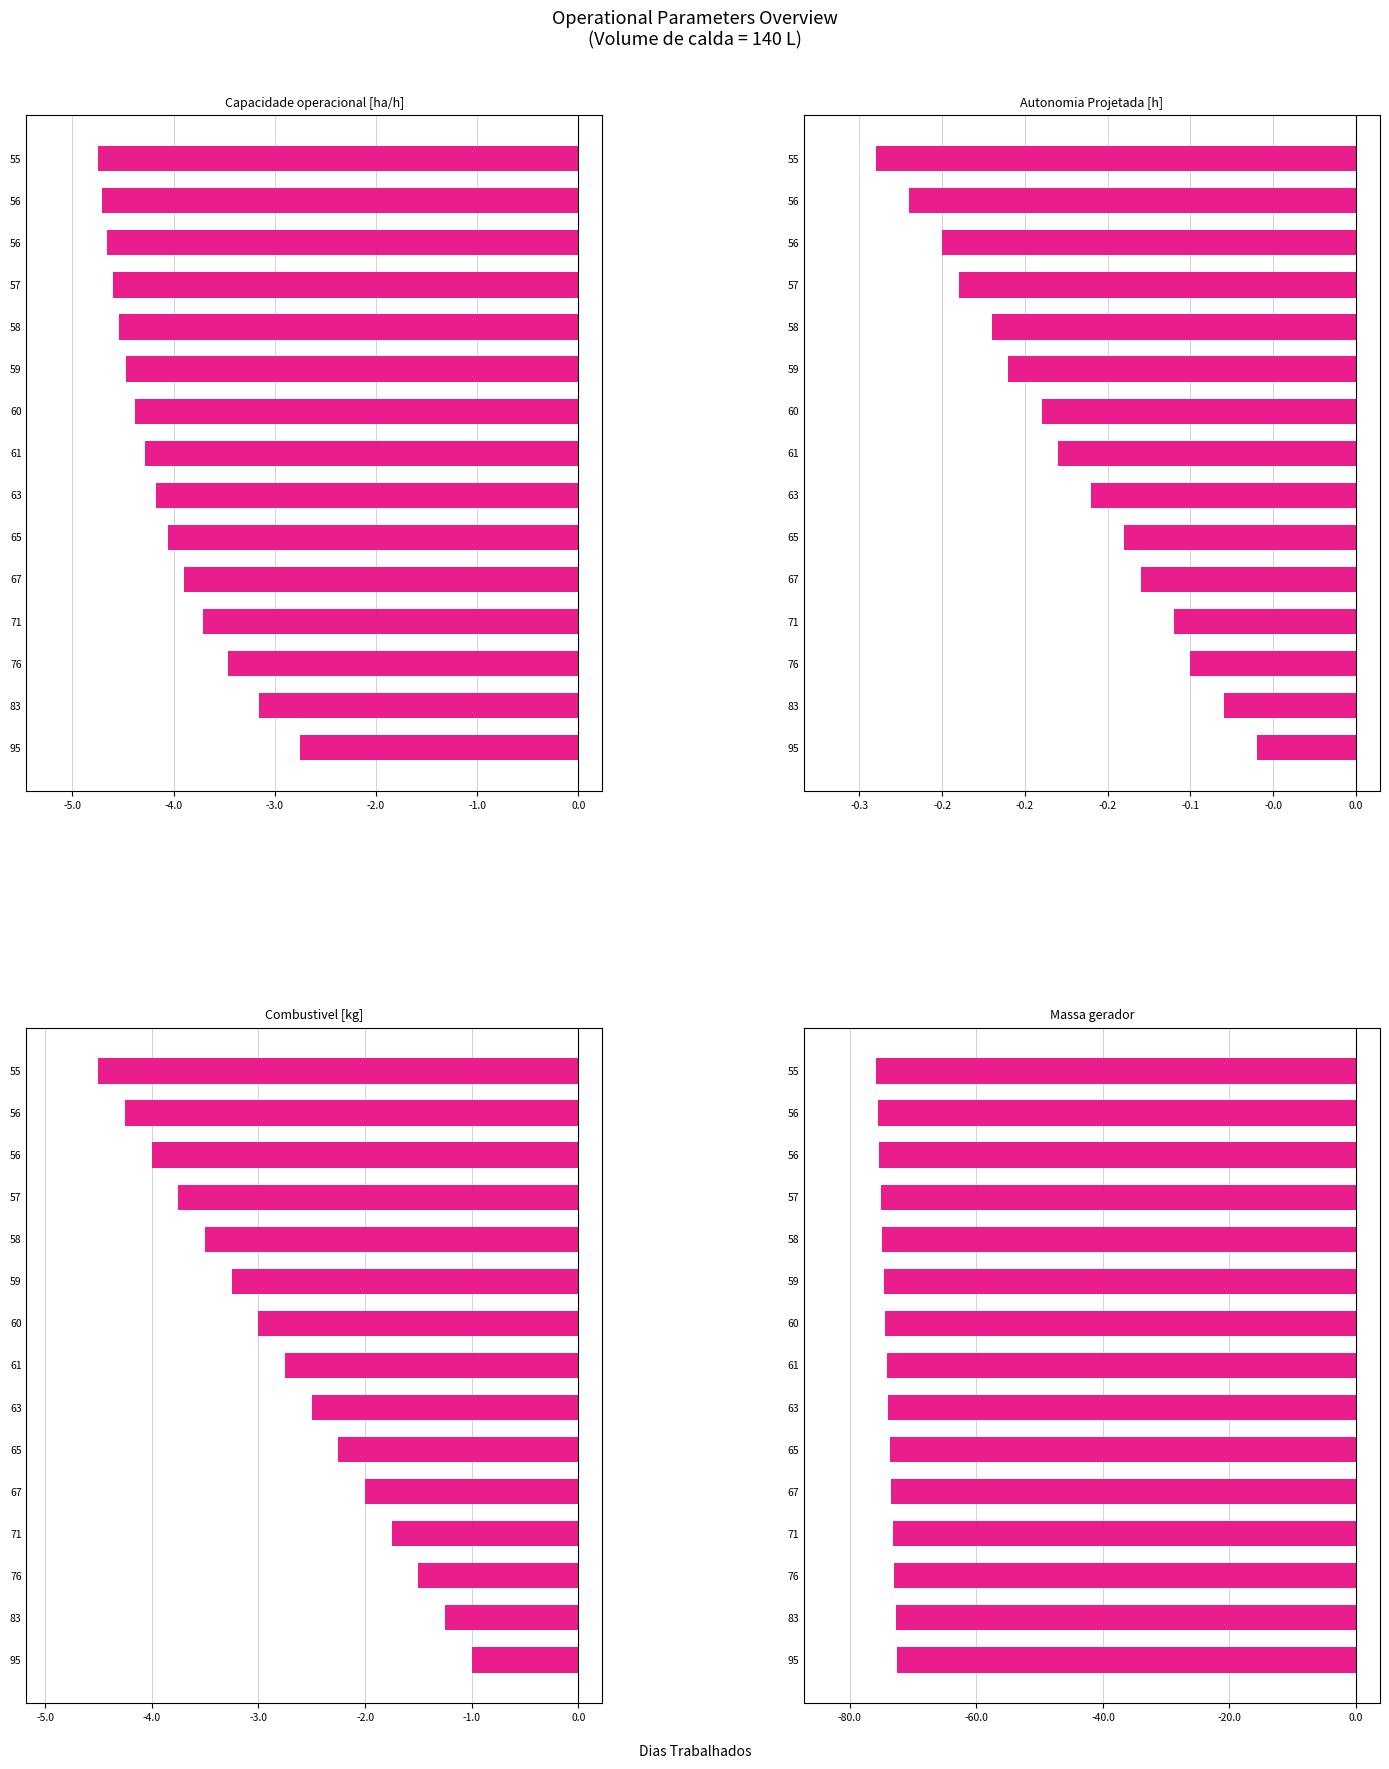

Reading left to right, extract all data points from this chart.

Capacidade operacional [ha/h]: -2.7	-3.2	-3.5	-3.7	-3.9	-4.1	-4.2	-4.3	-4.4	-4.5	-4.5	-4.6	-4.7	-4.7	-4.7
Autonomia Projetada [h]: -0.1	-0.1	-0.1	-0.1	-0.1	-0.1	-0.2	-0.2	-0.2	-0.2	-0.2	-0.2	-0.2	-0.3	-0.3
Combustivel [kg]: -1.0	-1.2	-1.5	-1.8	-2.0	-2.2	-2.5	-2.8	-3.0	-3.2	-3.5	-3.8	-4.0	-4.2	-4.5
Massa gerador: -72.5	-72.8	-73.0	-73.2	-73.5	-73.7	-73.9	-74.2	-74.4	-74.7	-74.9	-75.1	-75.4	-75.6	-75.9